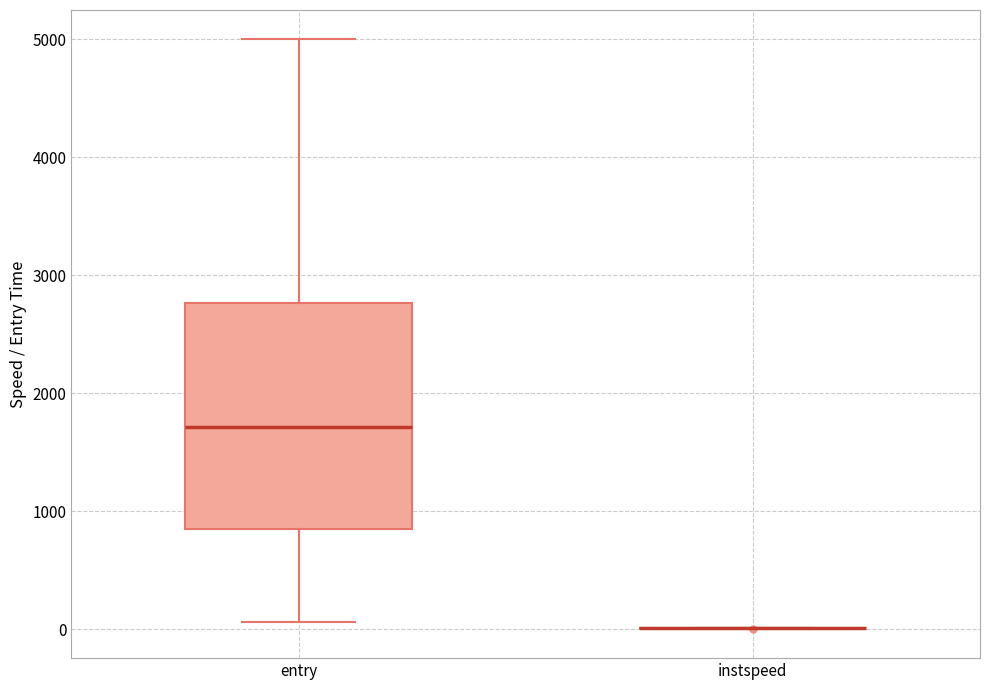

Reading left to right, transcribe this box plot: for each box, give where its median line is, the range the box spans, and where its two whiskers end, as read against the y-axis. The values are not printed on the chart, so give them approximately, as read against the axis.

entry: median 1700, box 900 to 2800, whiskers 100 to 5000
instspeed: box collapsed to a line at 0, whiskers 0 to 0